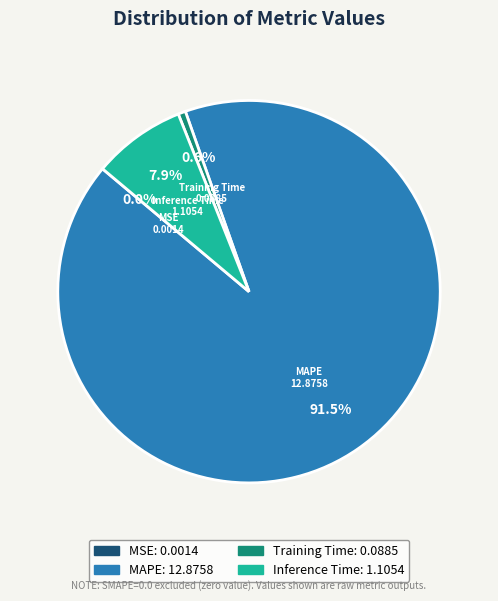

What portion of the pie excludes Training Time?

99.4%